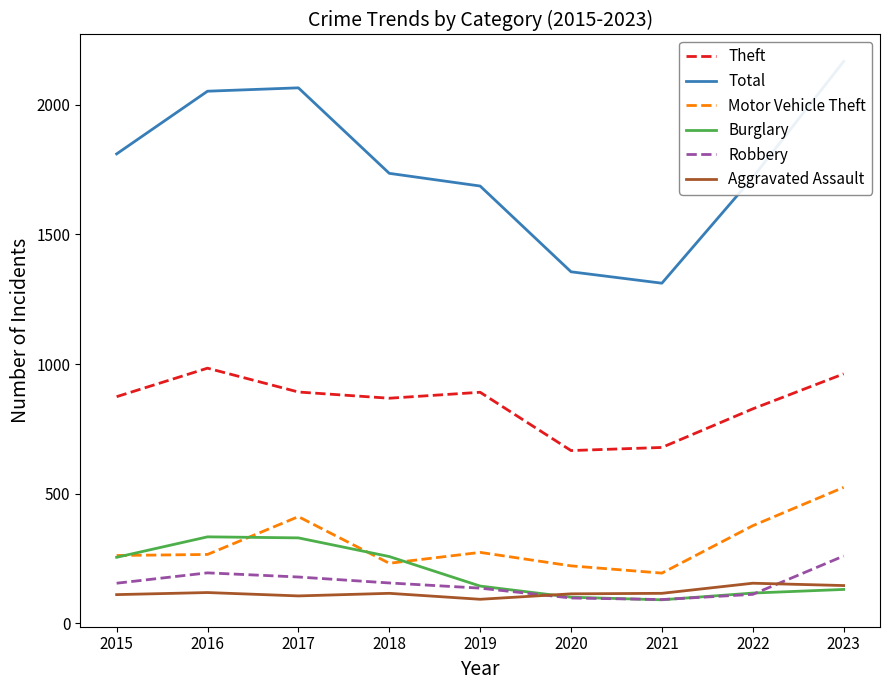

What is the greatest value displayed?

2168